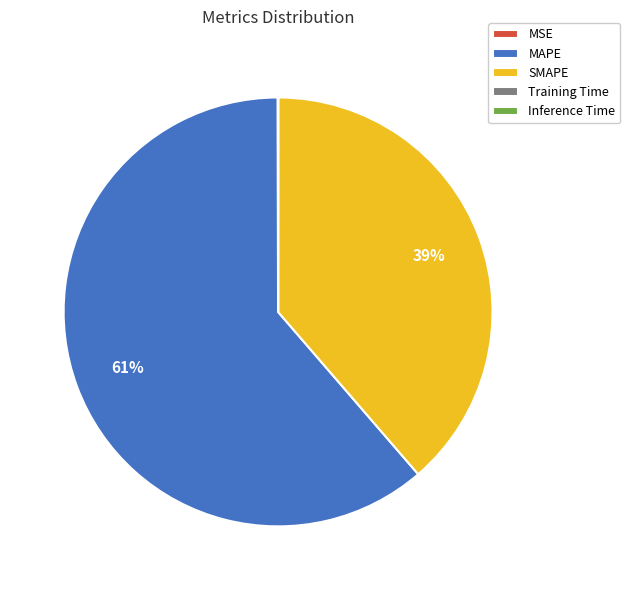

To the nearest percent, what is the average slice percentage?

20%